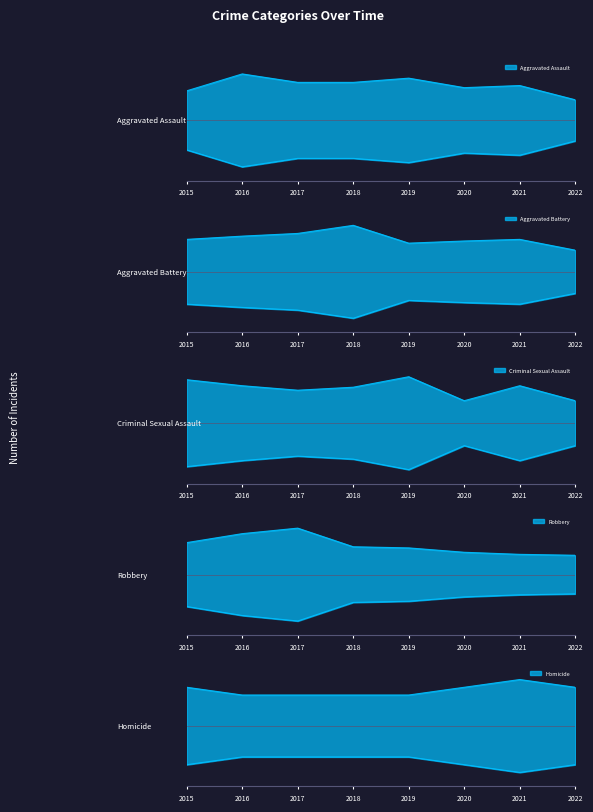

In Robbery, how many points are higher than both neighbors (excluding endpoints)?

1